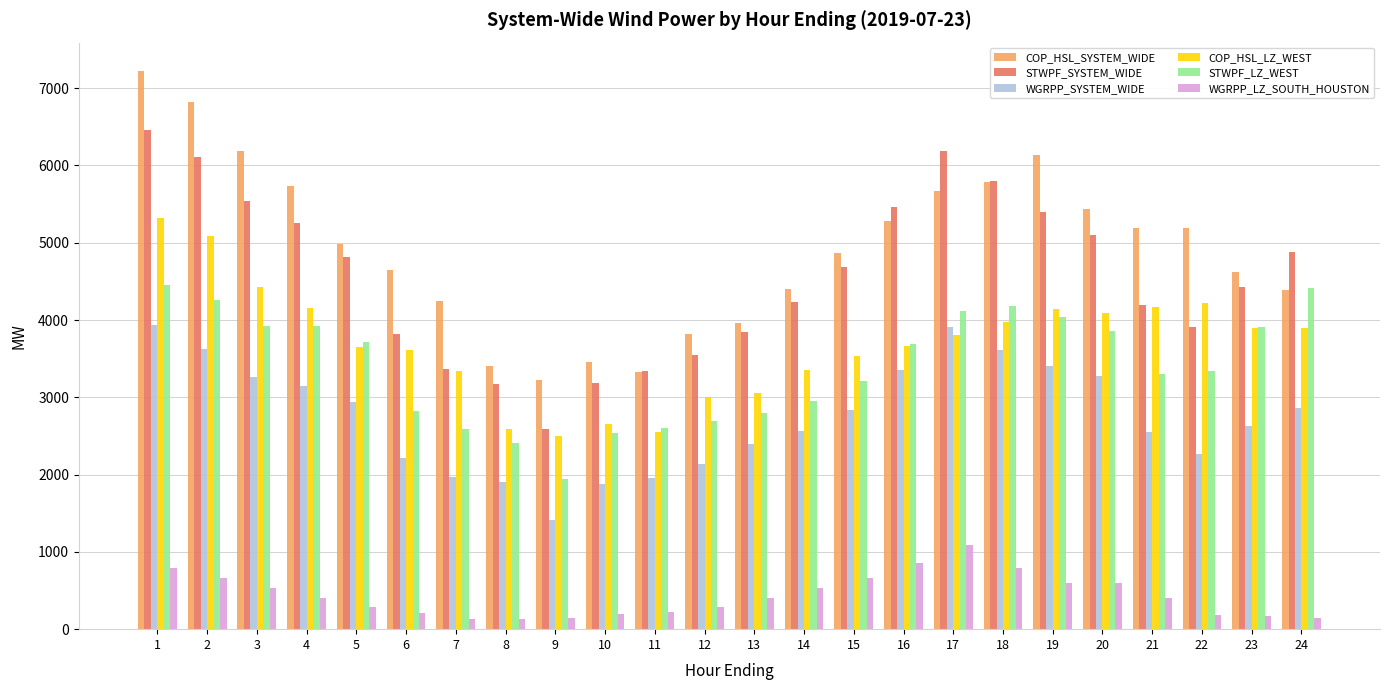

How many bars are there in each group?

6